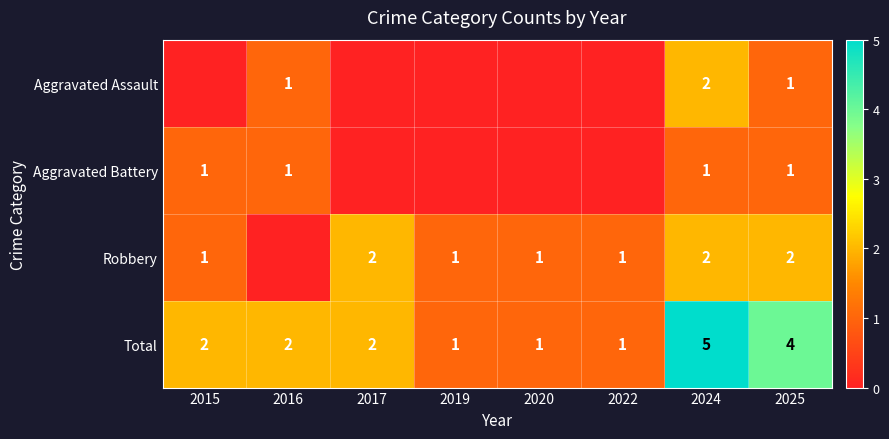

The Robbery series shows 2 at 2019. True or false?

False